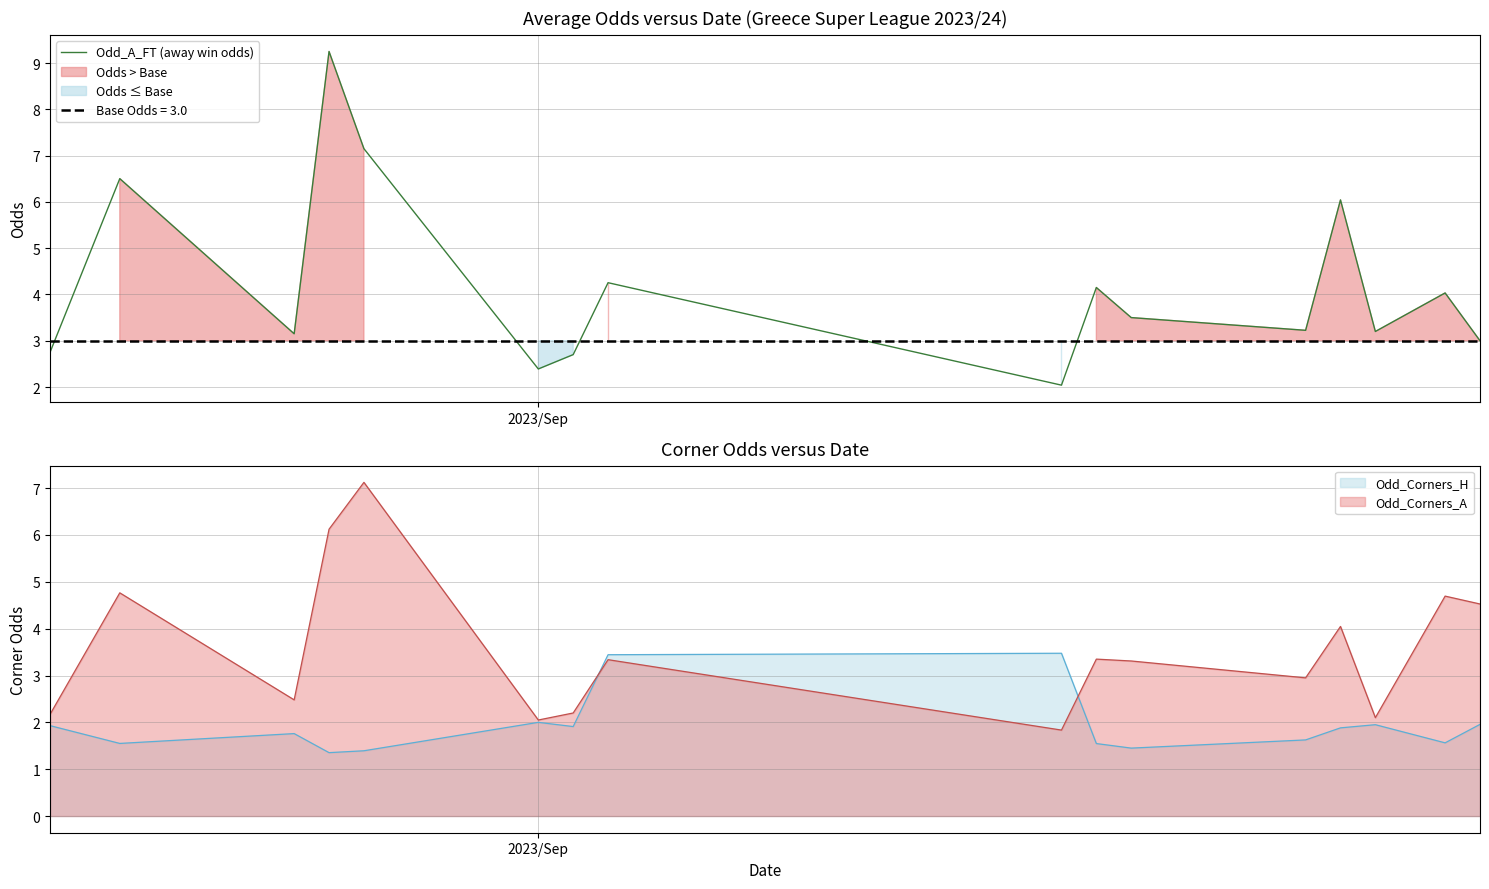

What is the lowest value of the Odd_A_FT (away win odds) series?

2.0